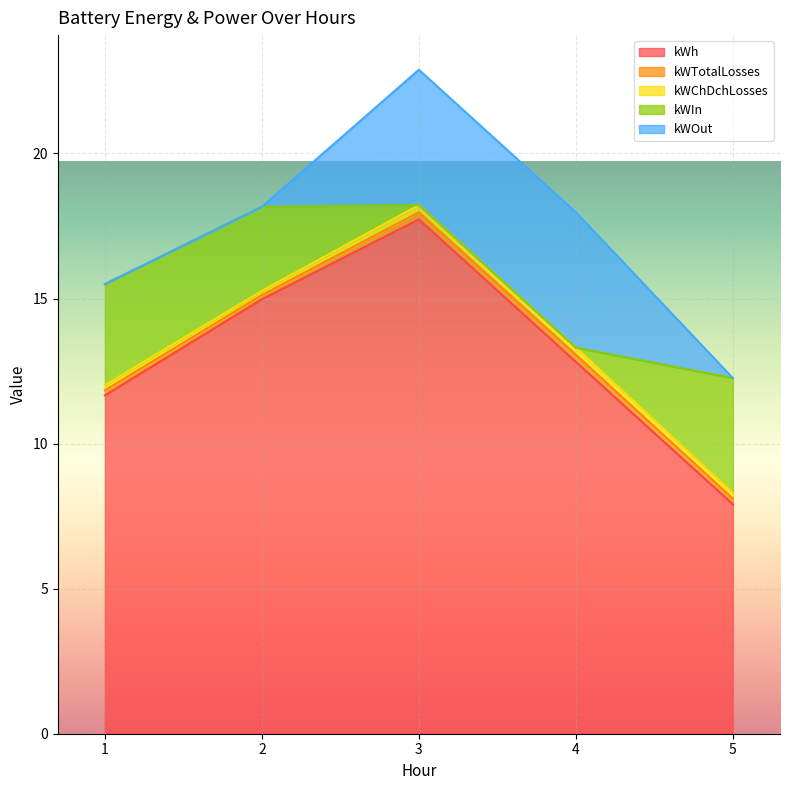

What is the difference between the kWChDchLosses values at 1 and 3?

0.1